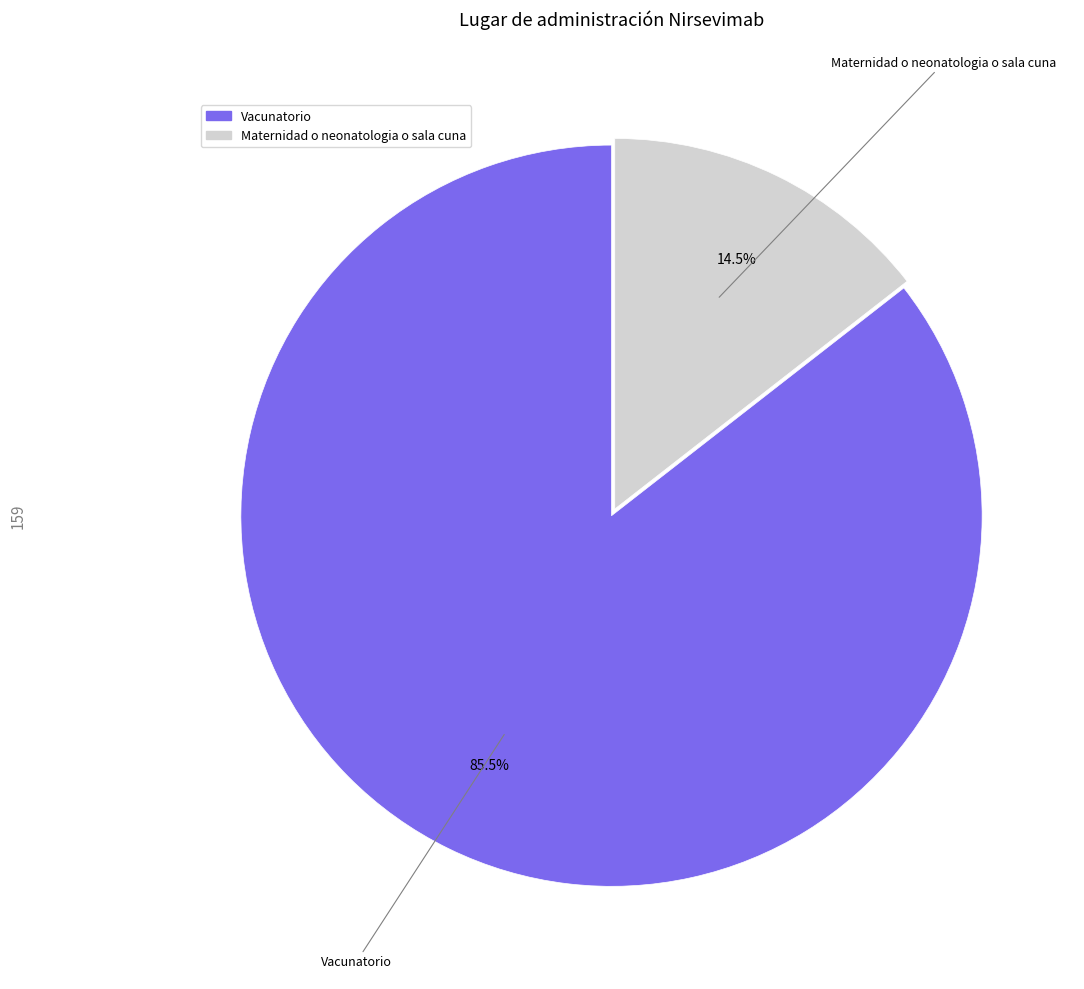

To the nearest percent, what is the average slice percentage?

50%